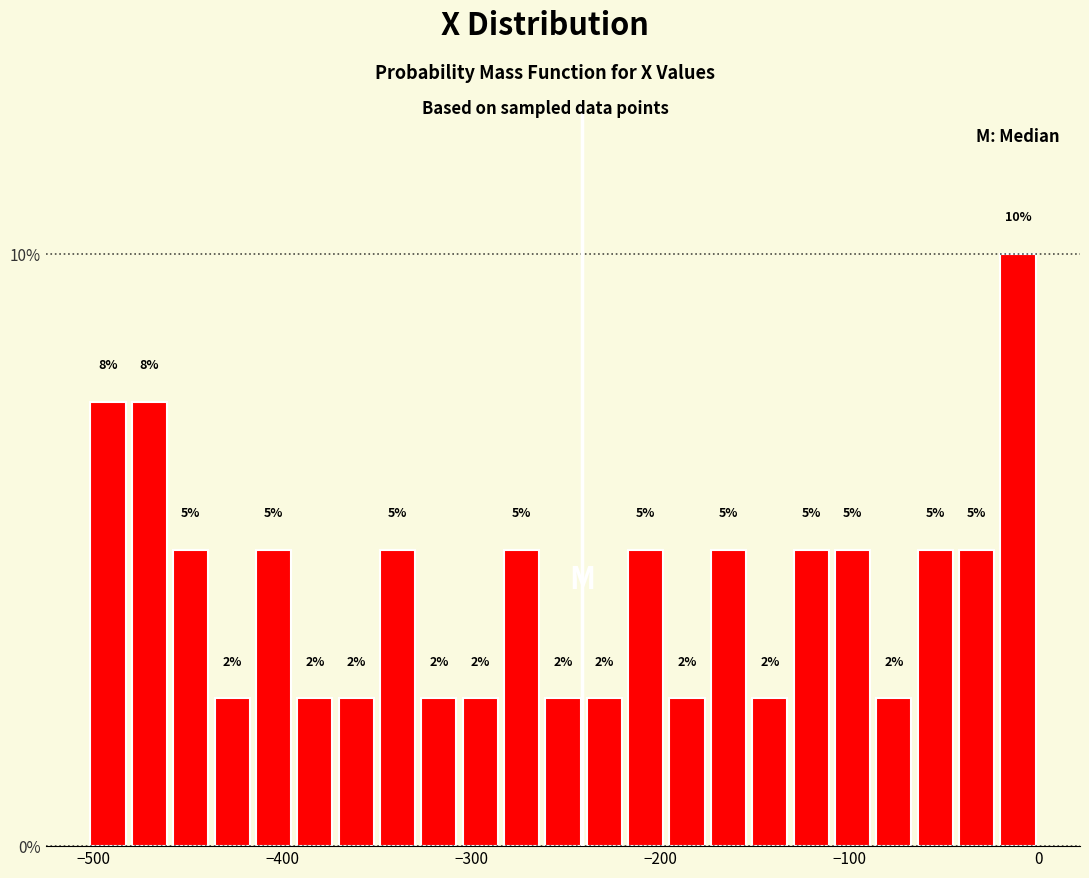

Around what value on the x-axis is the tallest bar? Give the approximate position of its centre, as read against the axis.

-10